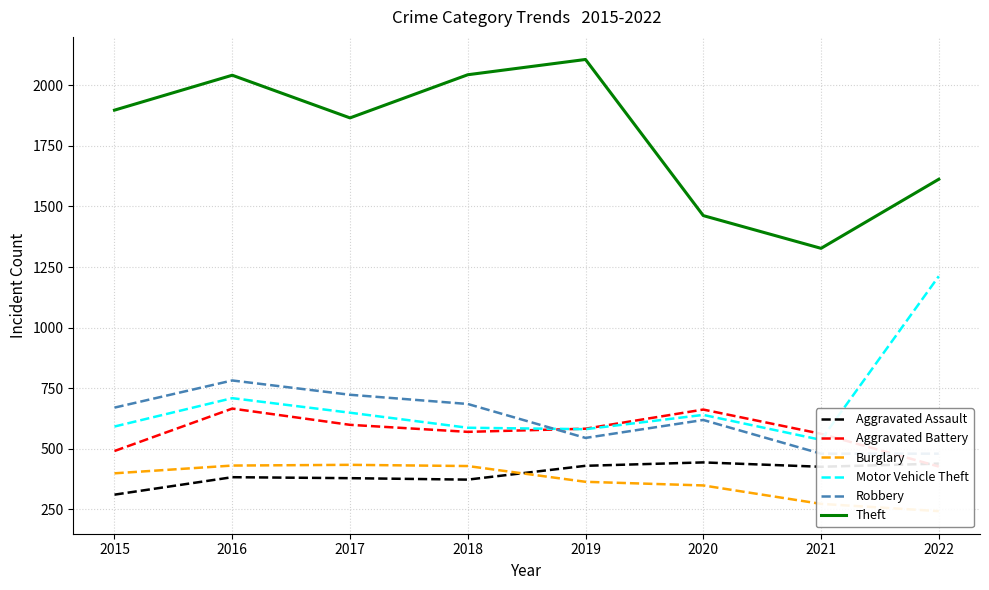

Reading left to right, extract all data points from this chart.

Aggravated Assault: 2015=311	2016=383	2017=379	2018=373	2019=430	2020=444	2021=426	2022=439
Aggravated Battery: 2015=491	2016=666	2017=599	2018=570	2019=583	2020=662	2021=562	2022=427
Burglary: 2015=399	2016=431	2017=434	2018=429	2019=364	2020=349	2021=273	2022=243
Motor Vehicle Theft: 2015=592	2016=709	2017=649	2018=587	2019=581	2020=640	2021=537	2022=1212
Robbery: 2015=670	2016=782	2017=723	2018=685	2019=545	2020=619	2021=480	2022=480
Theft: 2015=1897	2016=2041	2017=1865	2018=2043	2019=2106	2020=1462	2021=1327	2022=1612